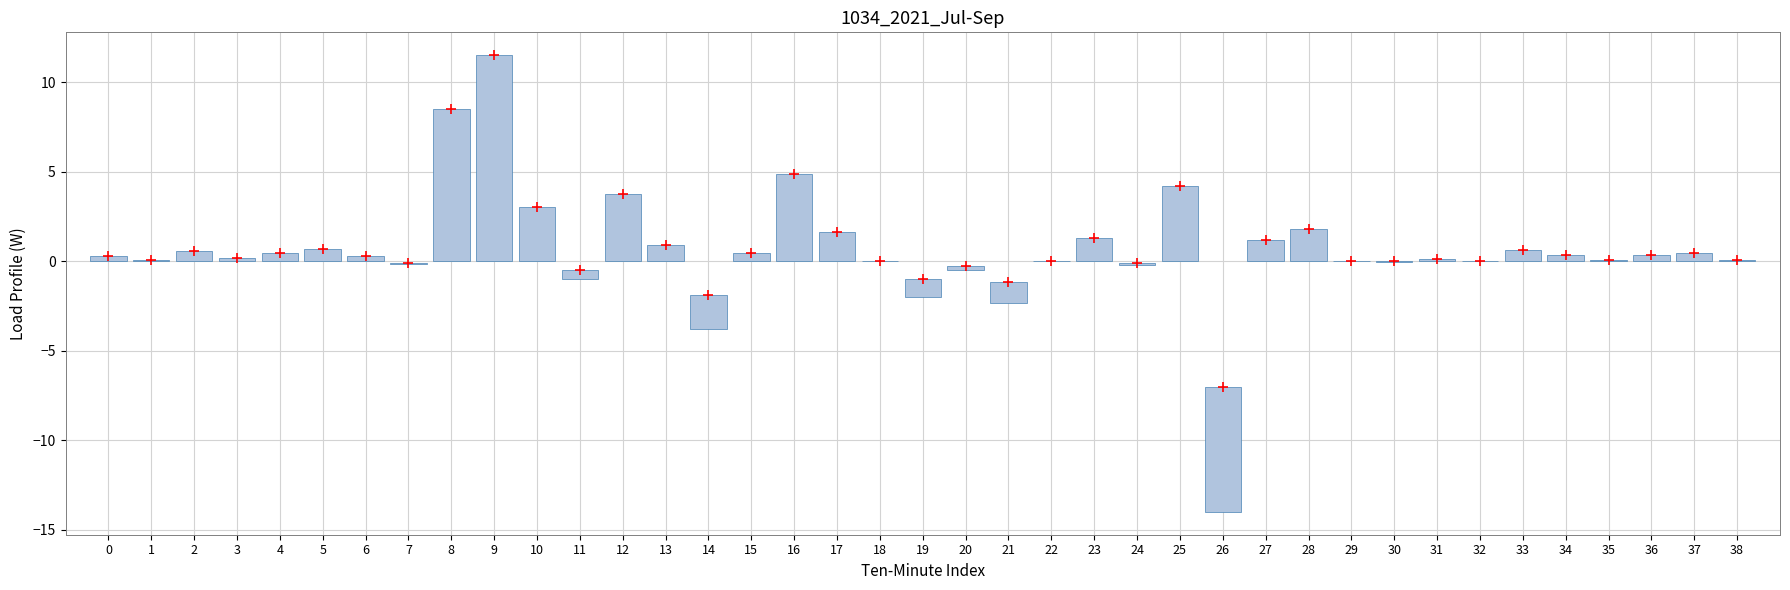

Between 4 and 11, which is larger?

4